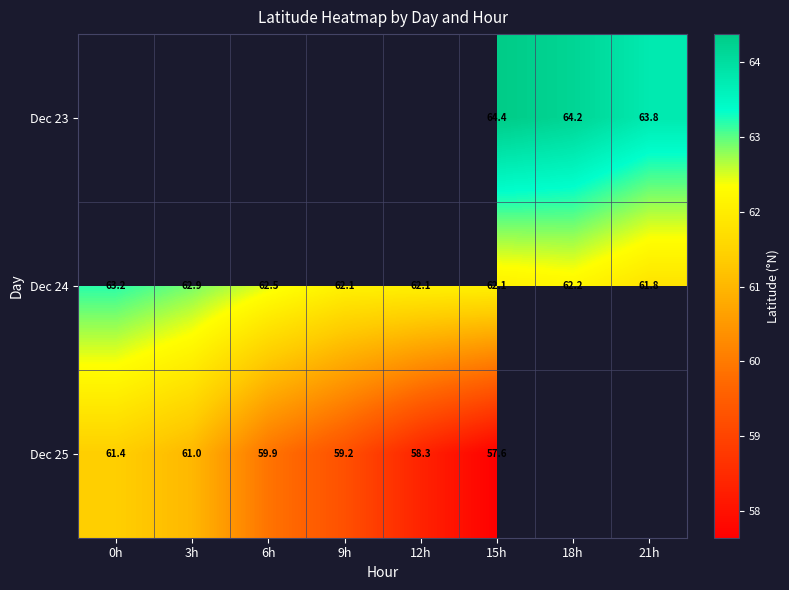

True or false: Dec 24 has a value of 22.8 at 12h.

False